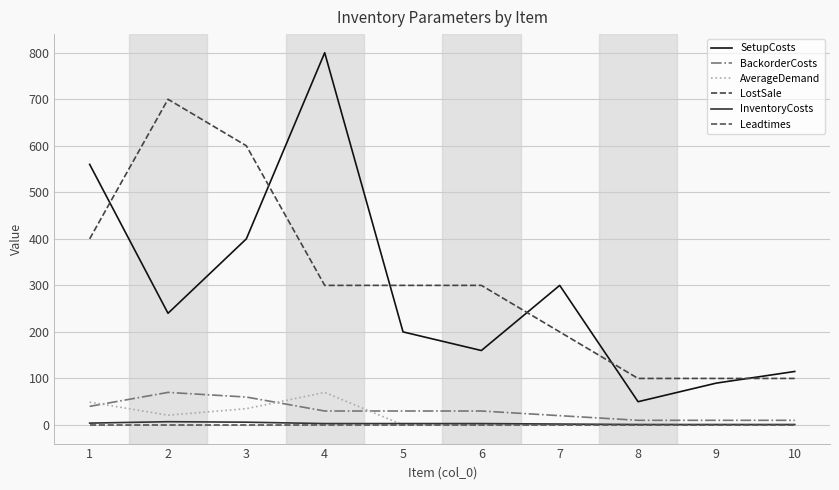

Which series has the largest total across all categories?

LostSale